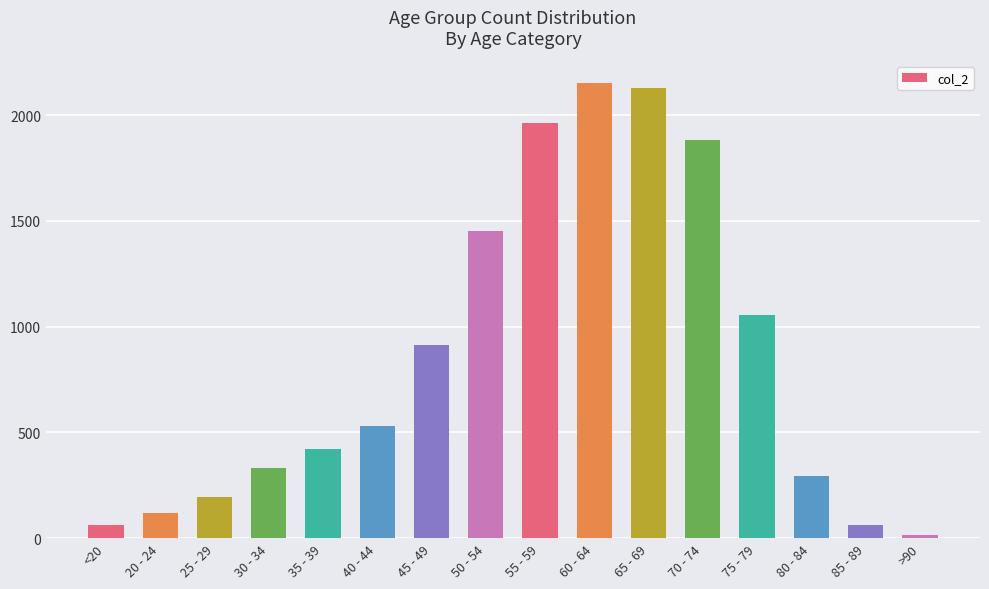

Are the bars horizontal?

No